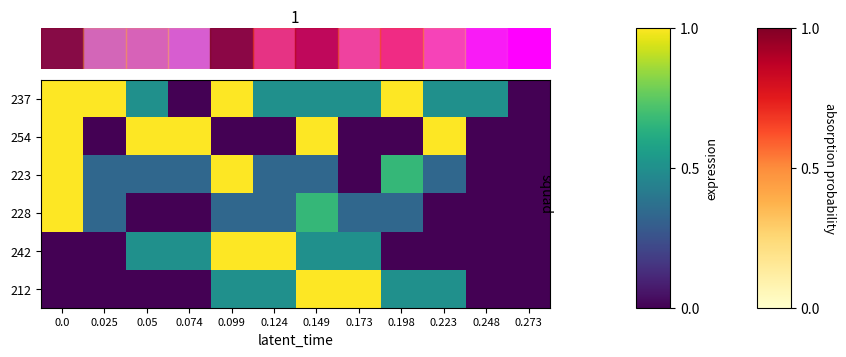

How many data points in row_0 are above 0?

10